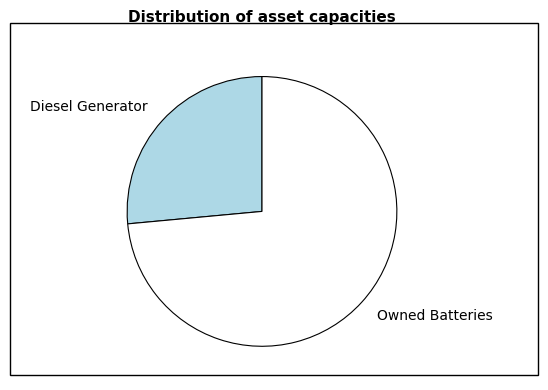

What is the smallest slice in the pie chart?

Diesel Generator